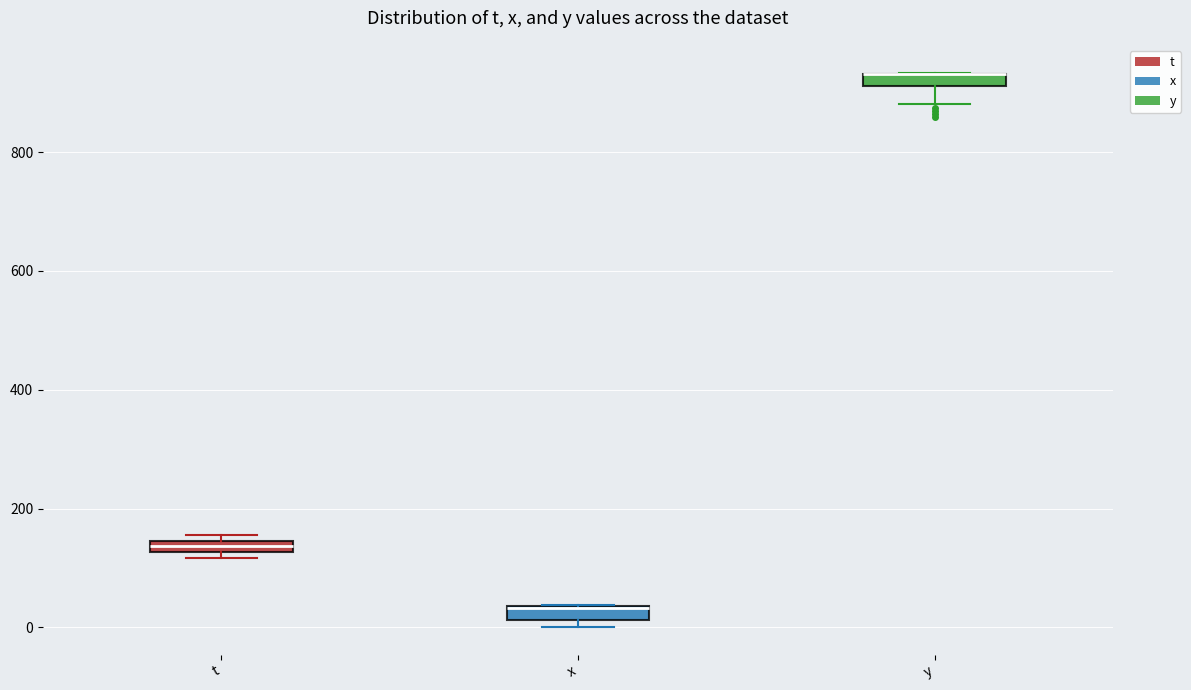

Where is the lower edge of the box for y on the y-axis? The values are not printed on the chart, so give them approximately, as read against the axis.

920